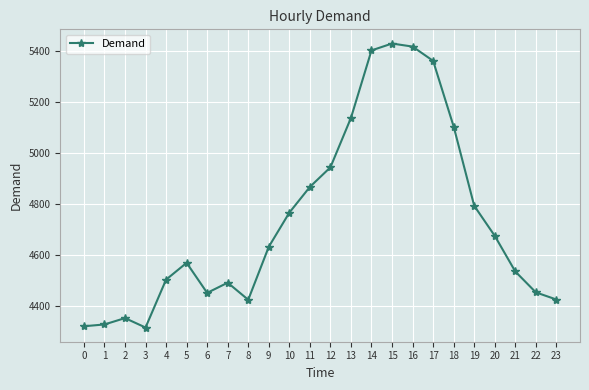

Count the number of data series in this chart.

1